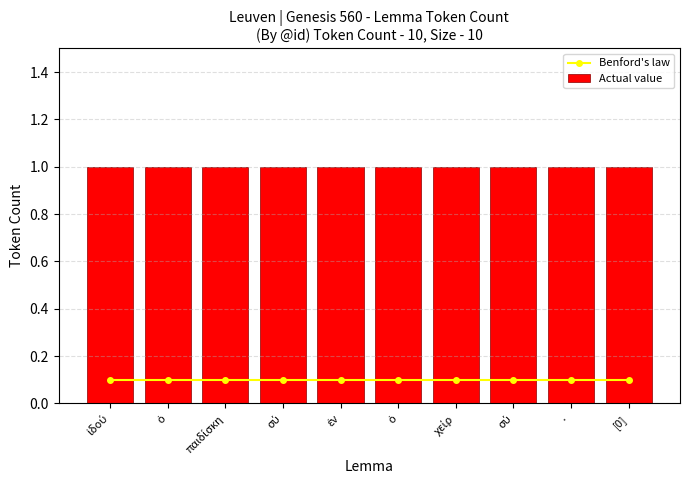

At how many categories does at least one series exceed 0?

10